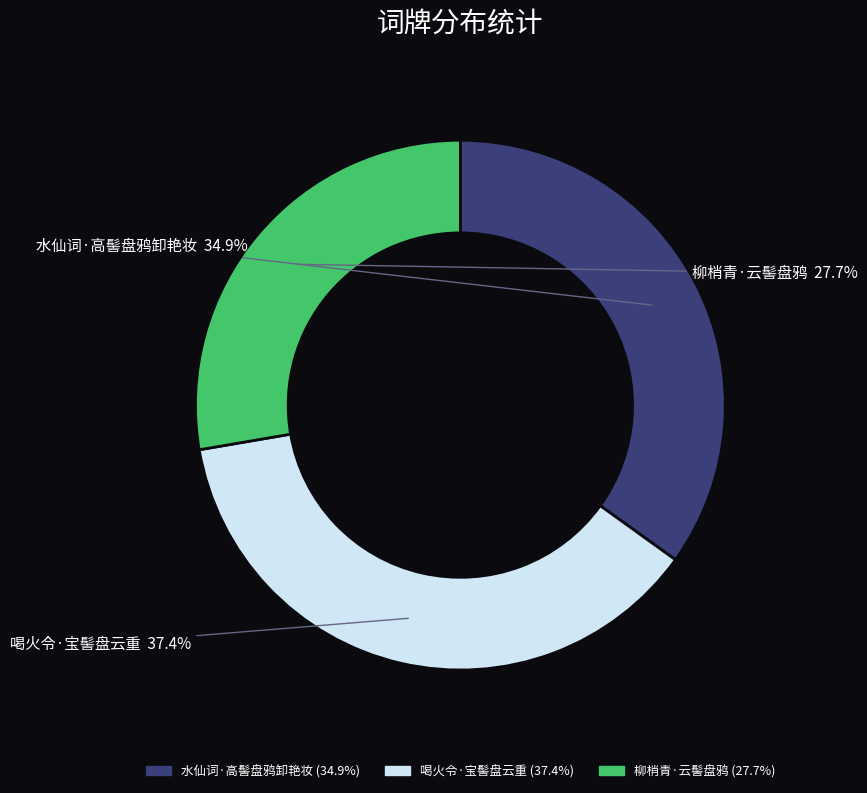

Is it true that 喝火令·宝髻盘云重 is 30% of the pie?

False